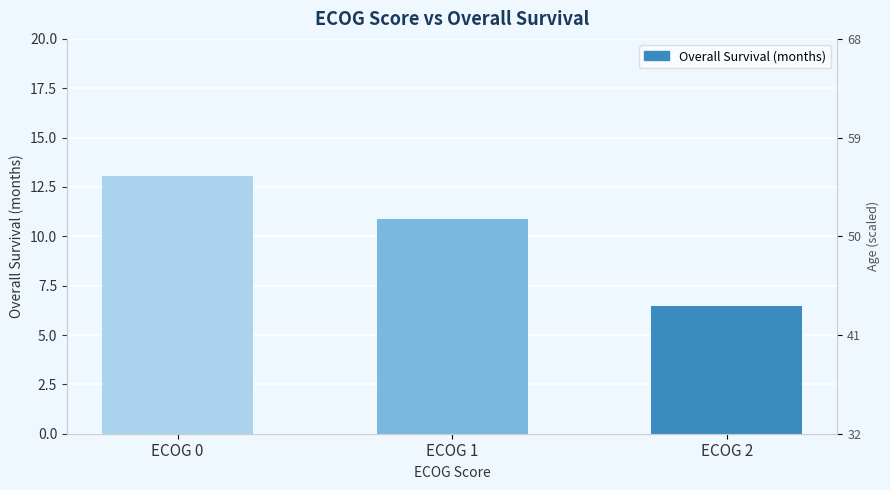

List the labels in order of value, largest first.

ECOG 0, ECOG 1, ECOG 2